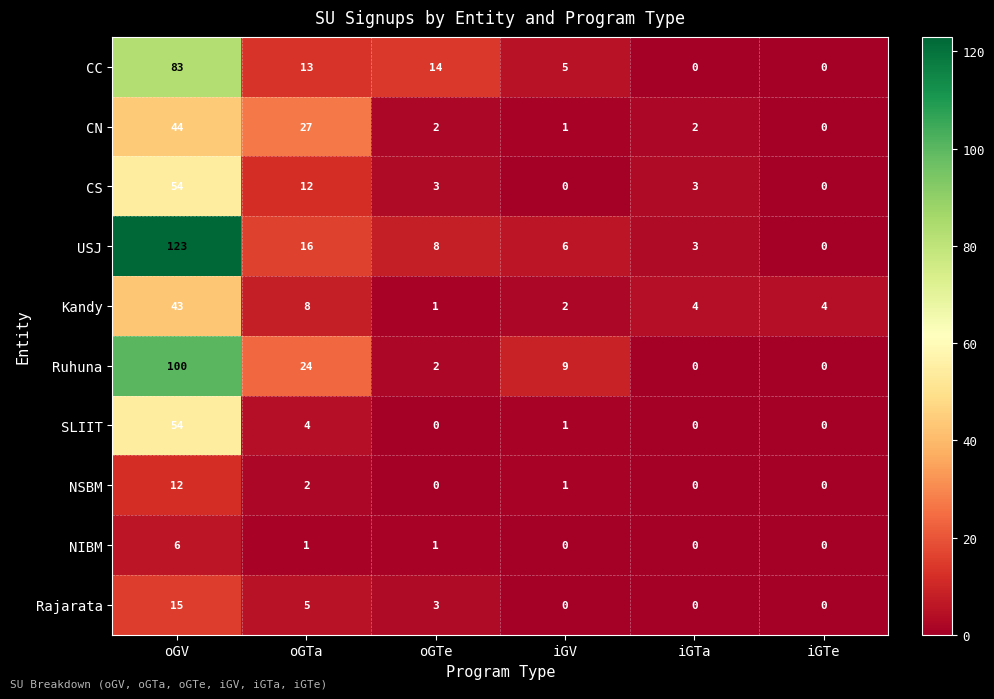

What is the sum of the Ruhuna values at oGTa and oGV?

124